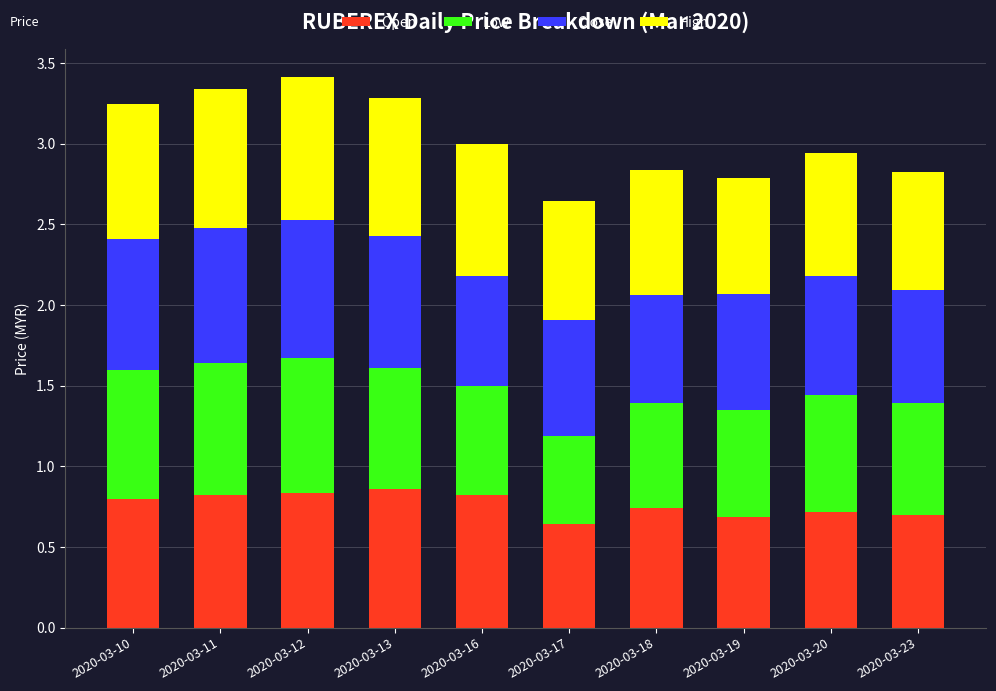

Count the Open values in the range 0 to 1.

10